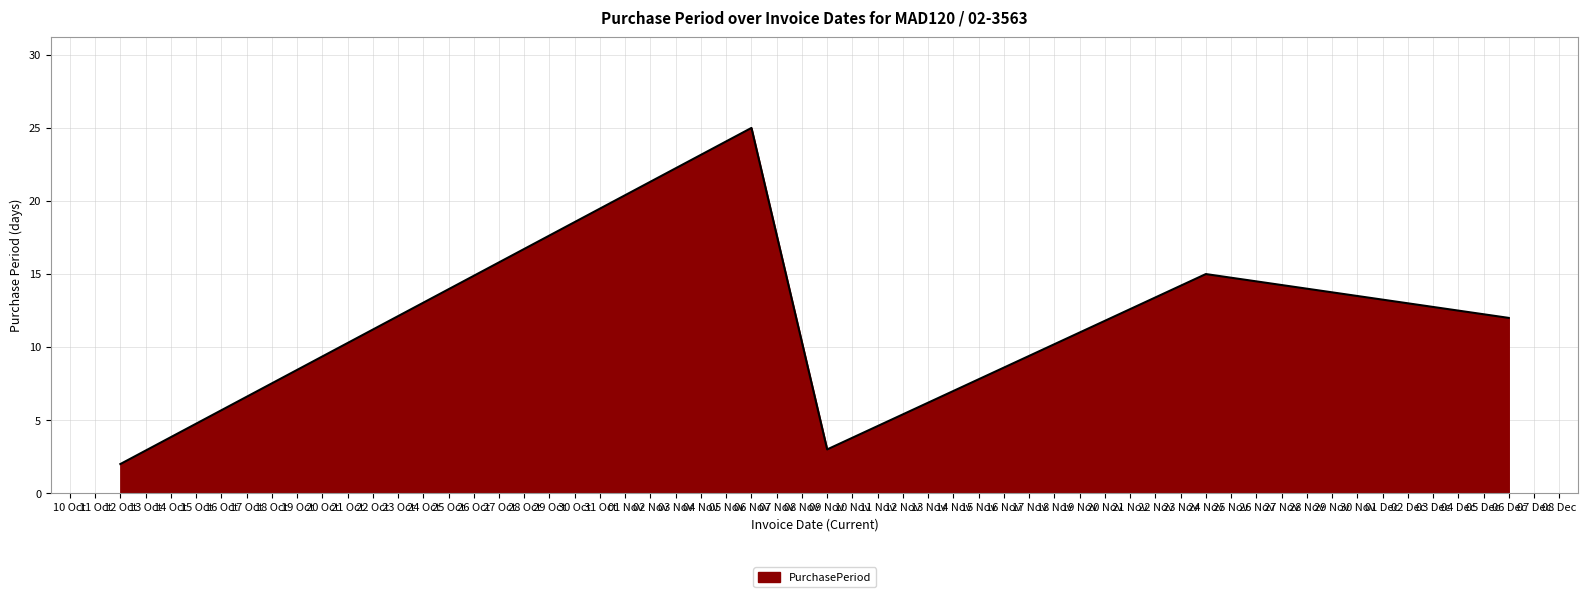

Reading left to right, transcribe all the data shown in this chart.

2	25	3	15	12